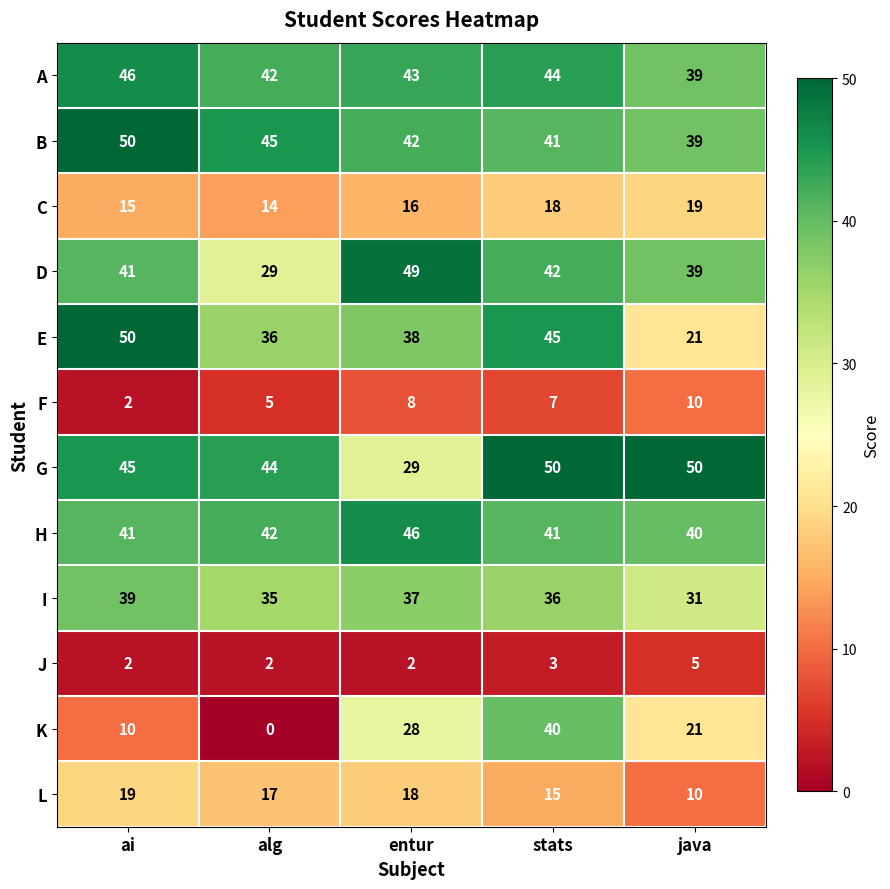

The value of G at entur is 42. True or false?

False